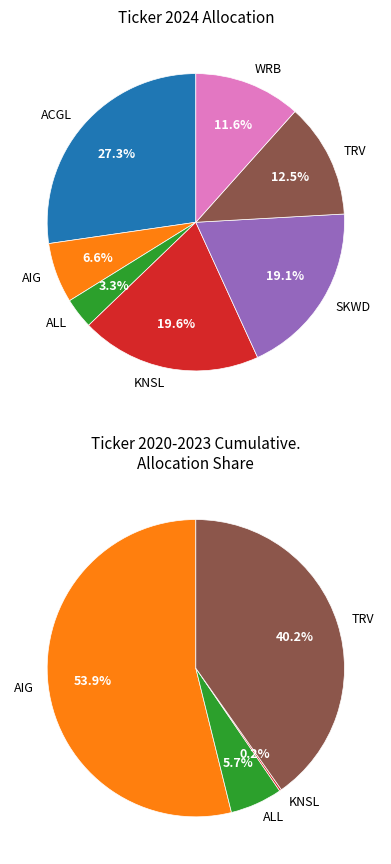

Is it true that TRV is 12% of the pie?

True